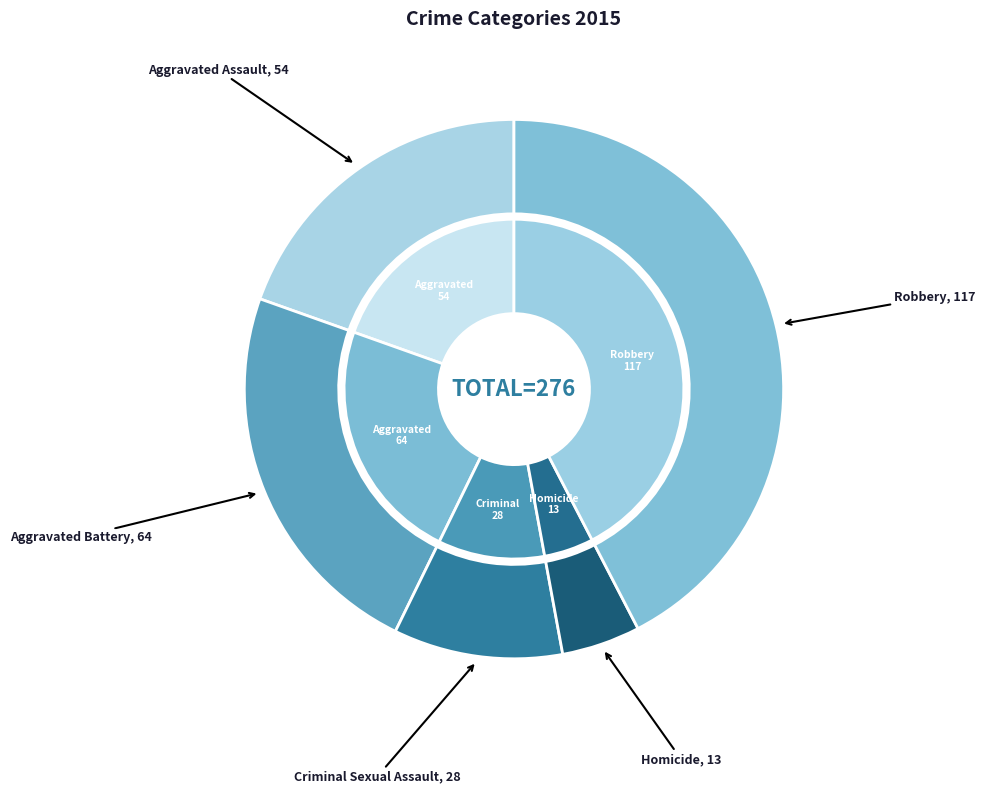

Which has a higher value, Homicide or Criminal Sexual Assault?

Criminal Sexual Assault